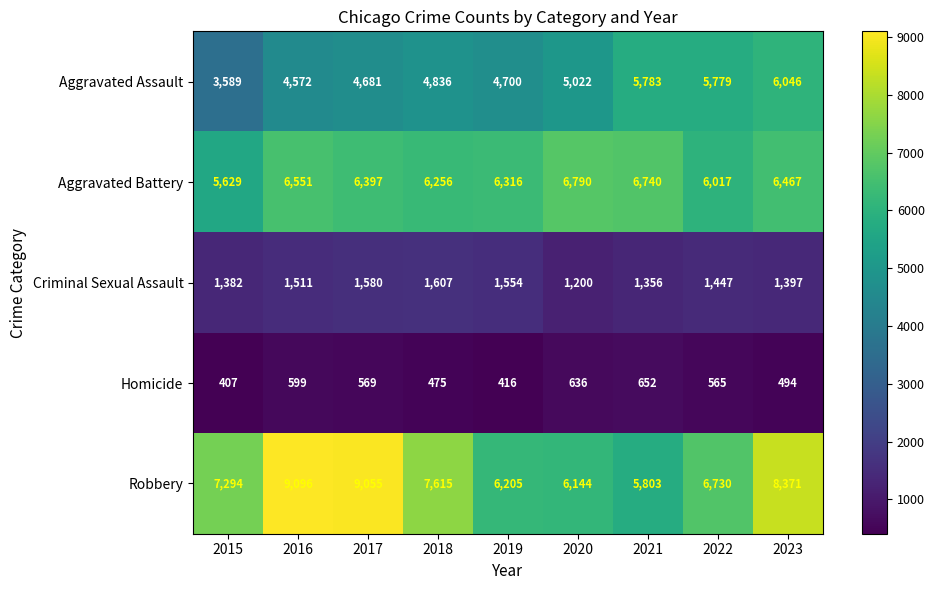

Rank the series at 2023 from highest to lowest value.

Robbery, Aggravated Battery, Aggravated Assault, Criminal Sexual Assault, Homicide